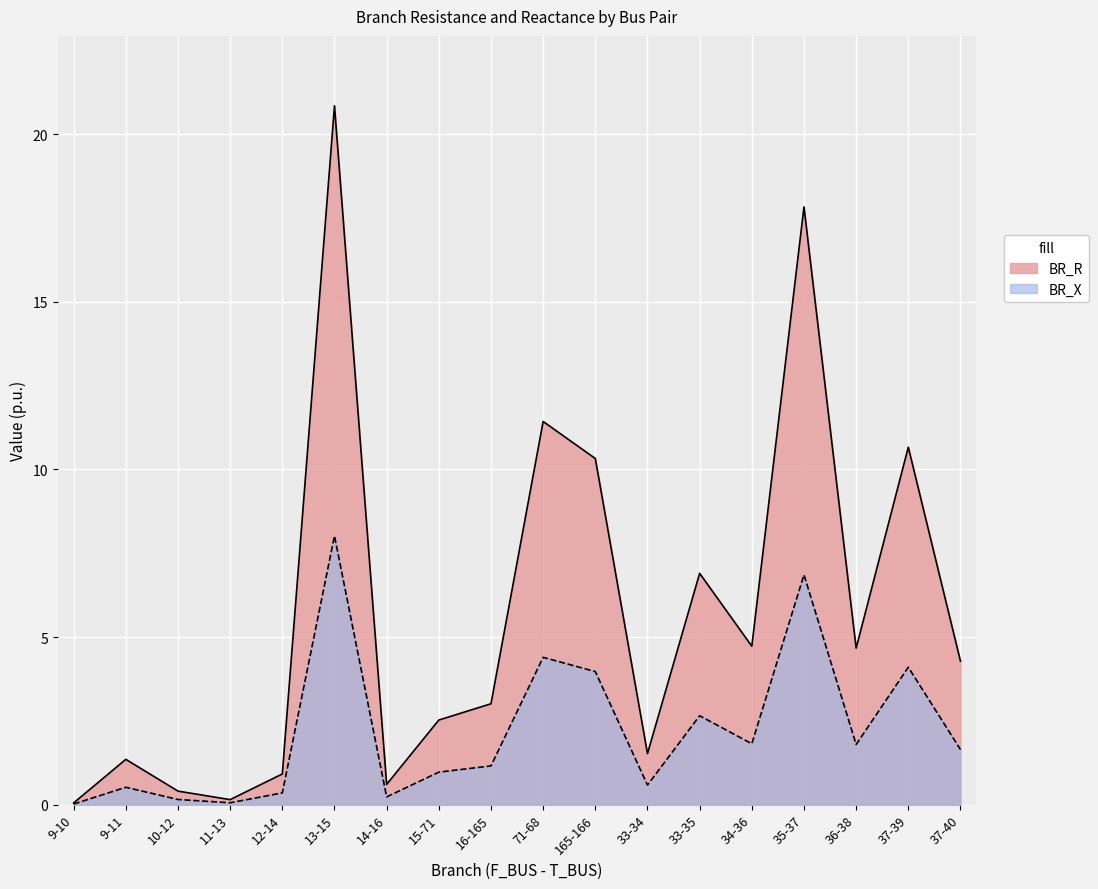

What is the difference between the second highest and minimum values in the BR_R series?

17.8